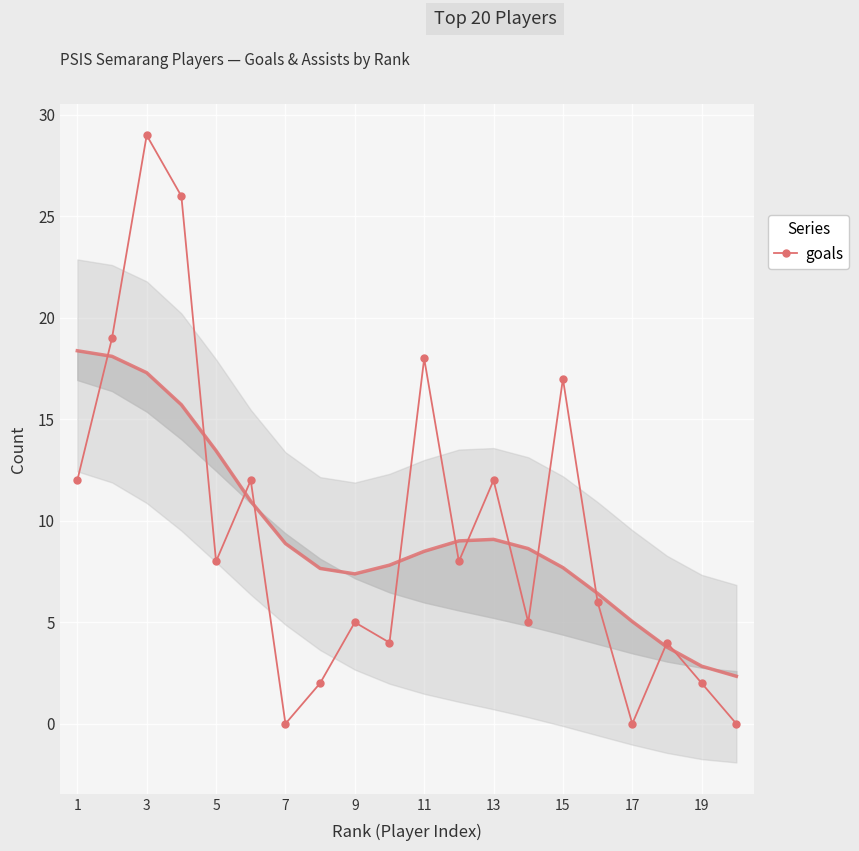

The goals series shows 8 at 9. True or false?

False